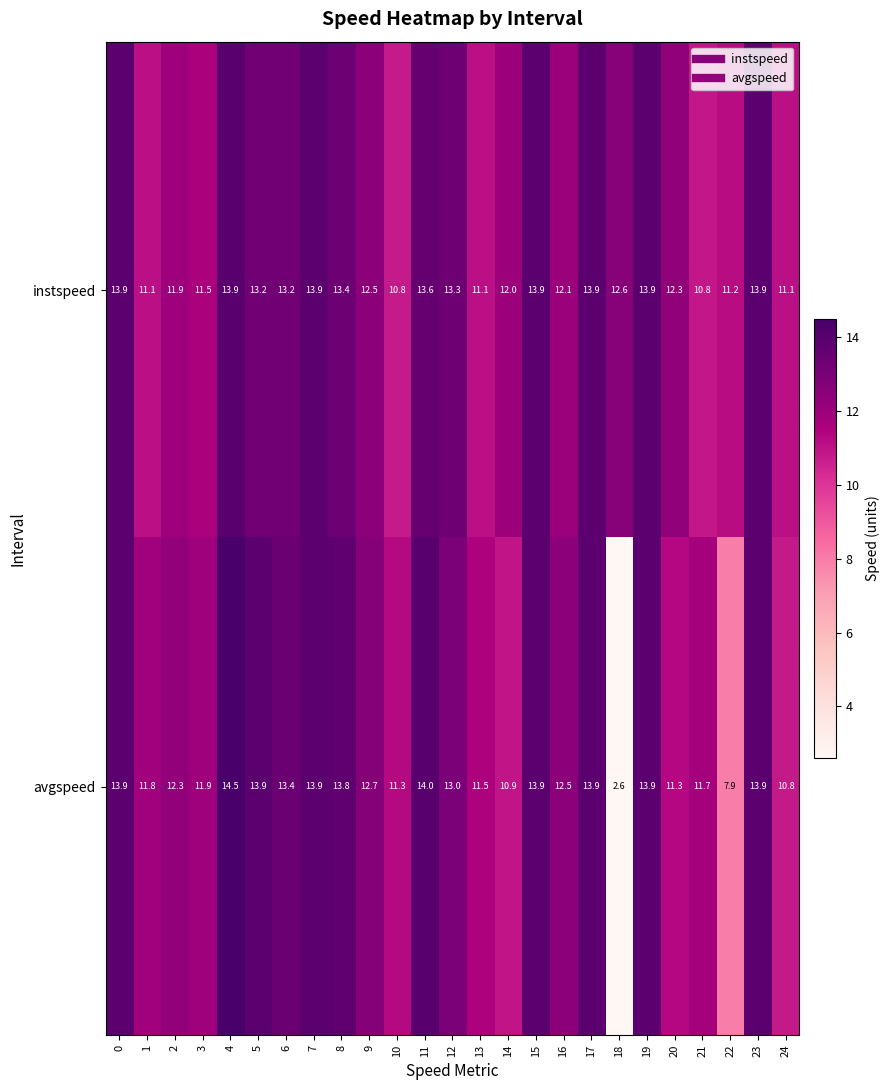

Between 21 and 22, which series saw the biggest shift?

avgspeed